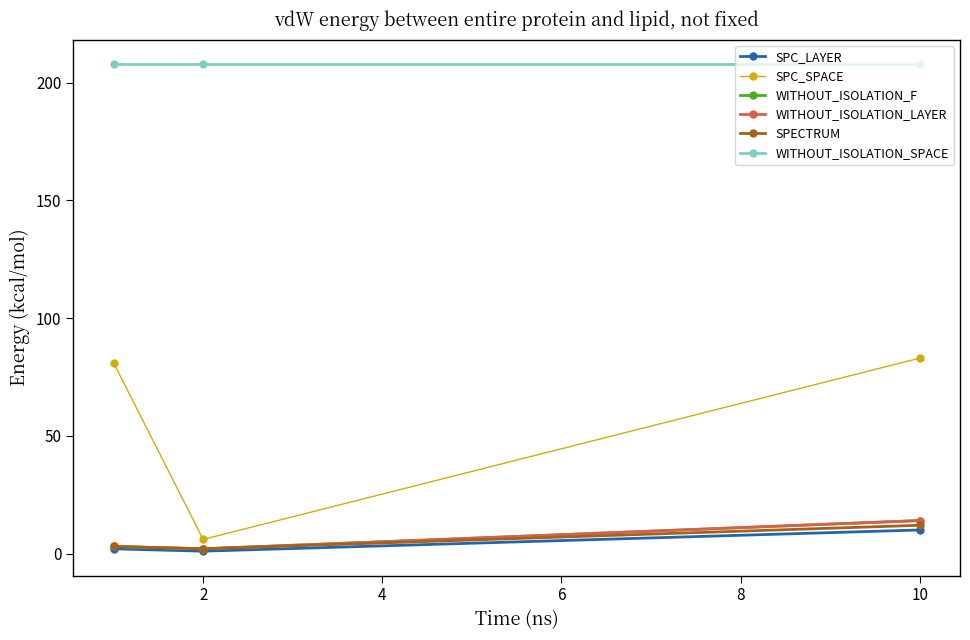

Does the chart have visible grid lines?

No